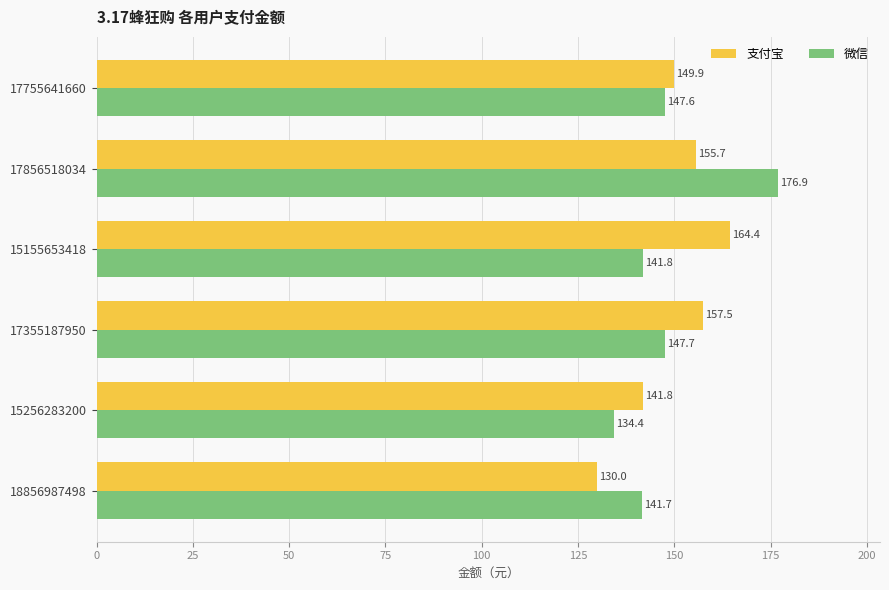

What is the difference between the maximum and minimum values in the 支付宝 series?

34.4